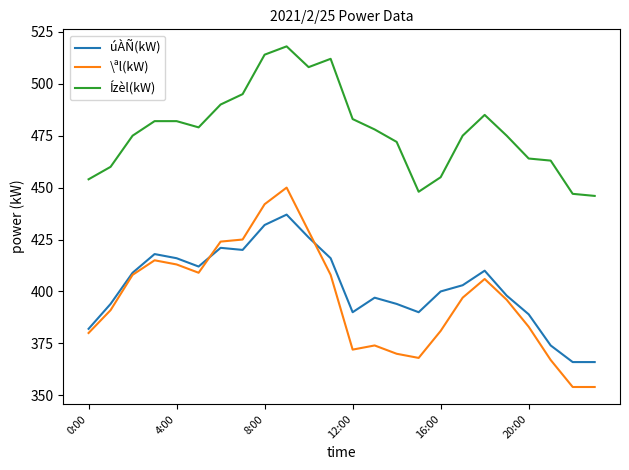

True or false: Ízèl(kW) and \ªl(kW) cross at least once.

False